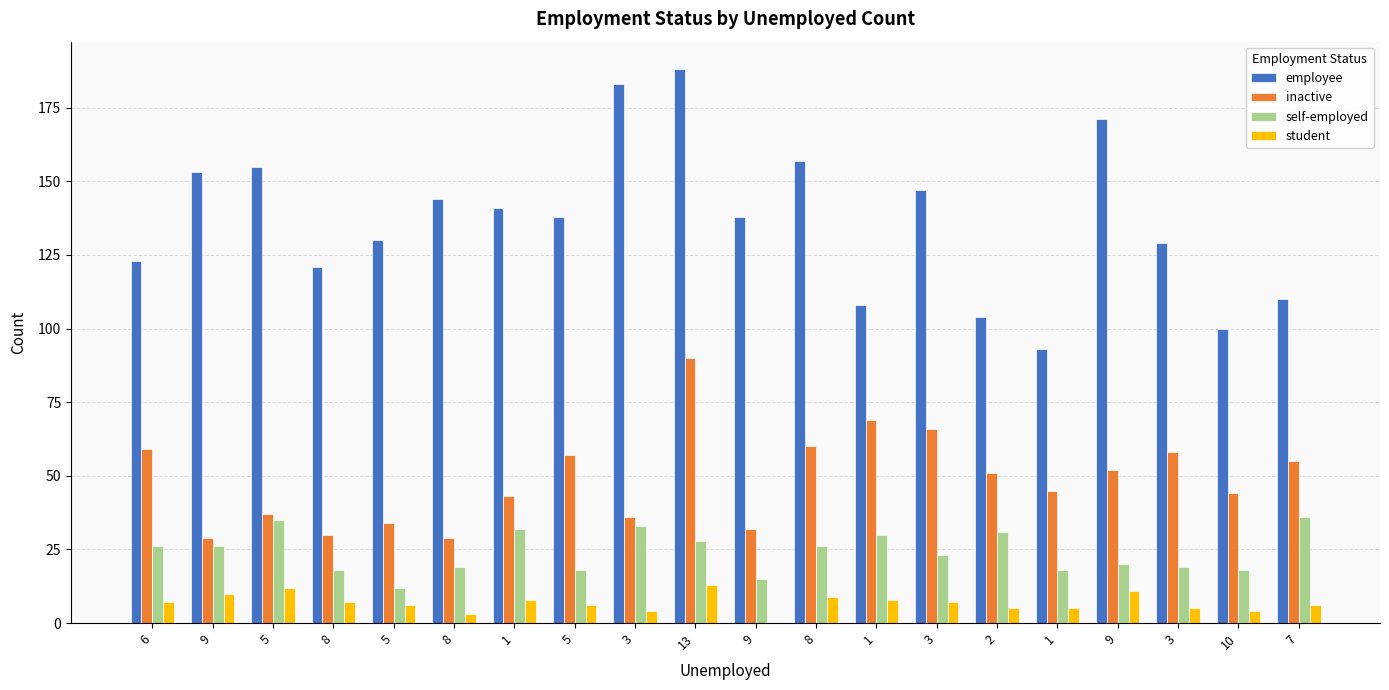

Count the number of data series in this chart.

4